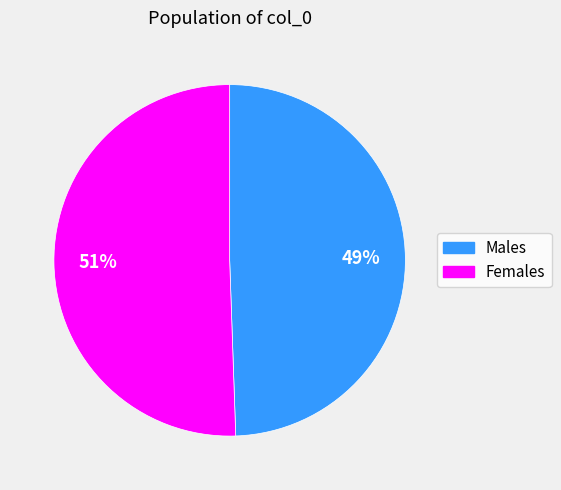

Does any single category account for the majority?

Yes